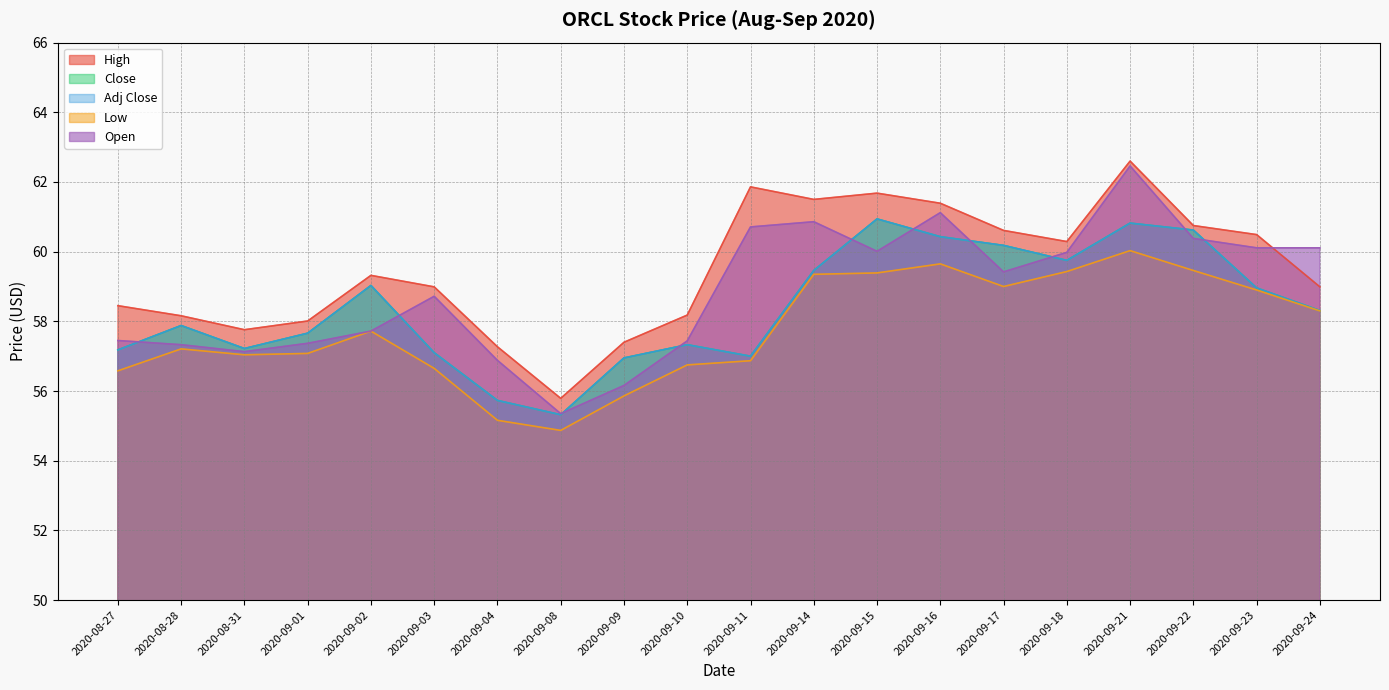

At which label does High first exceed 59?

2020-09-02